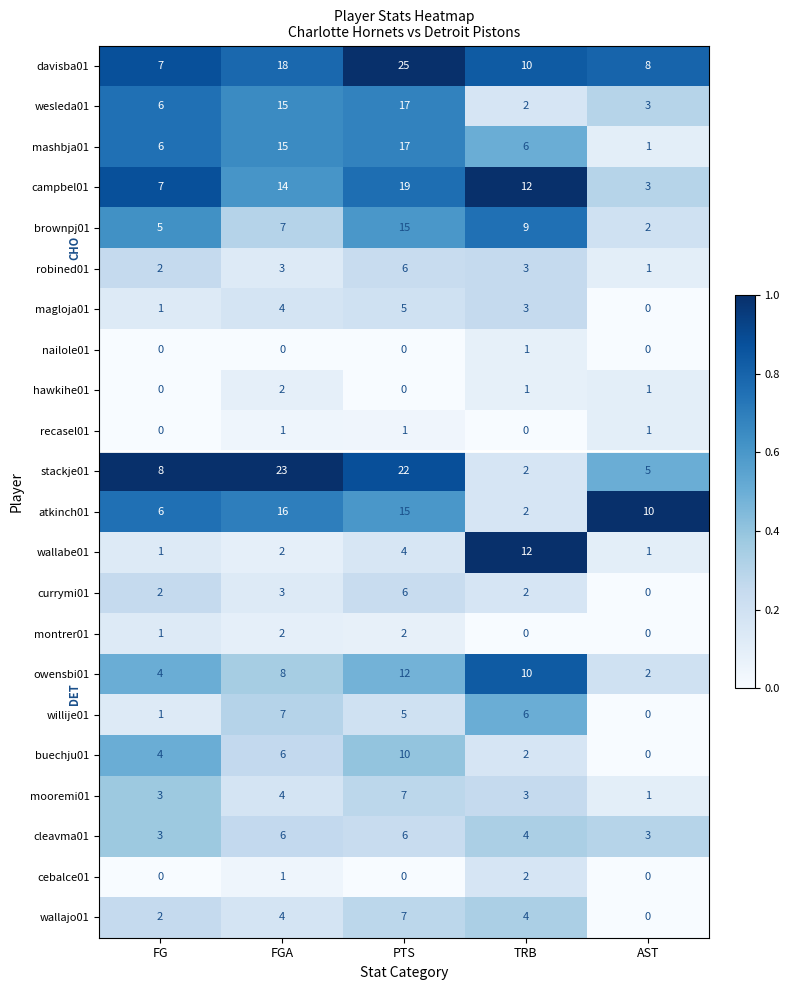

Between FG and TRB, which series saw the biggest shift?

wallabe01